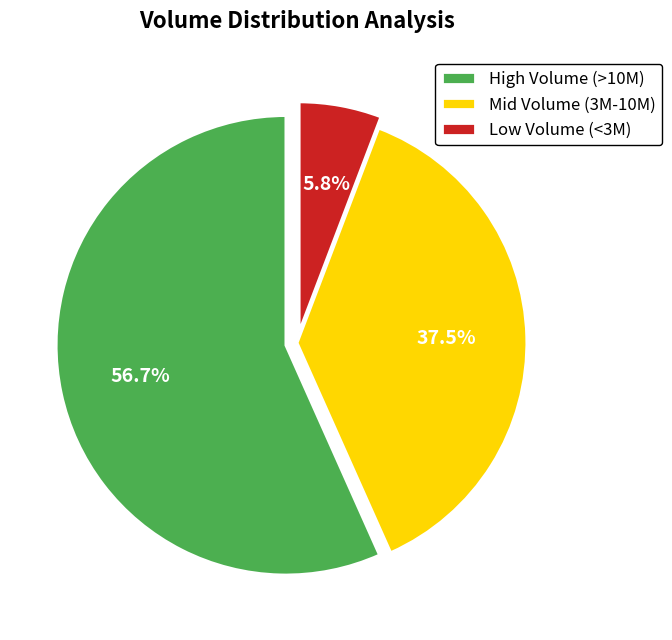

Rank the categories by value from lowest to highest.

Low Volume (<3M), Mid Volume (3M-10M), High Volume (>10M)